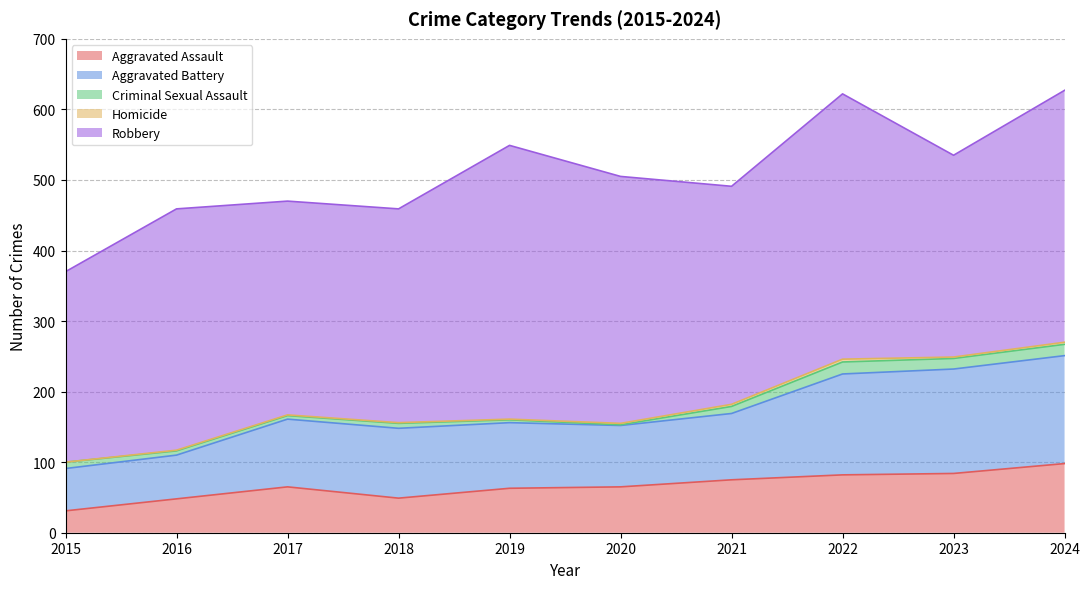

What value does the Criminal Sexual Assault series have at 2021, to the nearest 5?

10